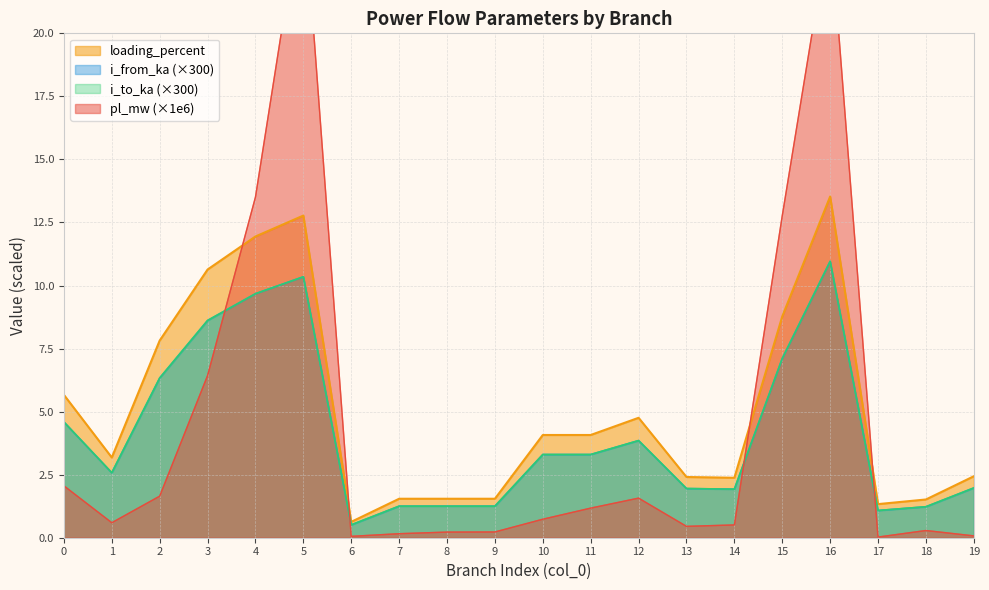

Is the value of loading_percent at 15 greater than the value of i_to_ka at 16?

No